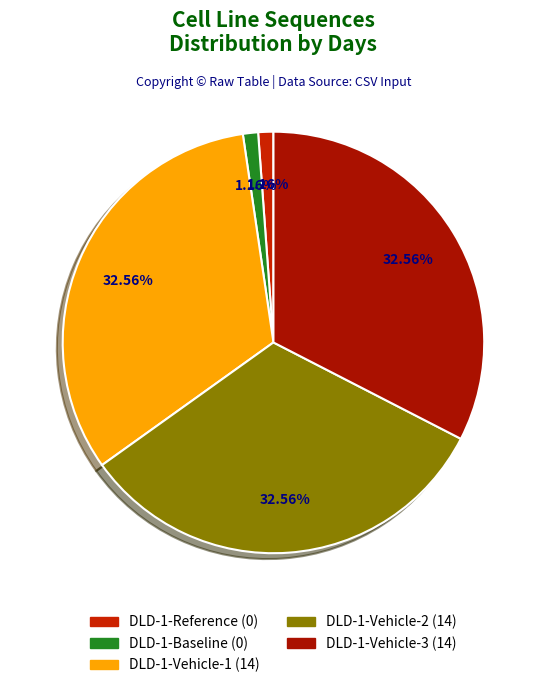

Between DLD-1-Reference and DLD-1-Vehicle-3, which is larger?

DLD-1-Vehicle-3